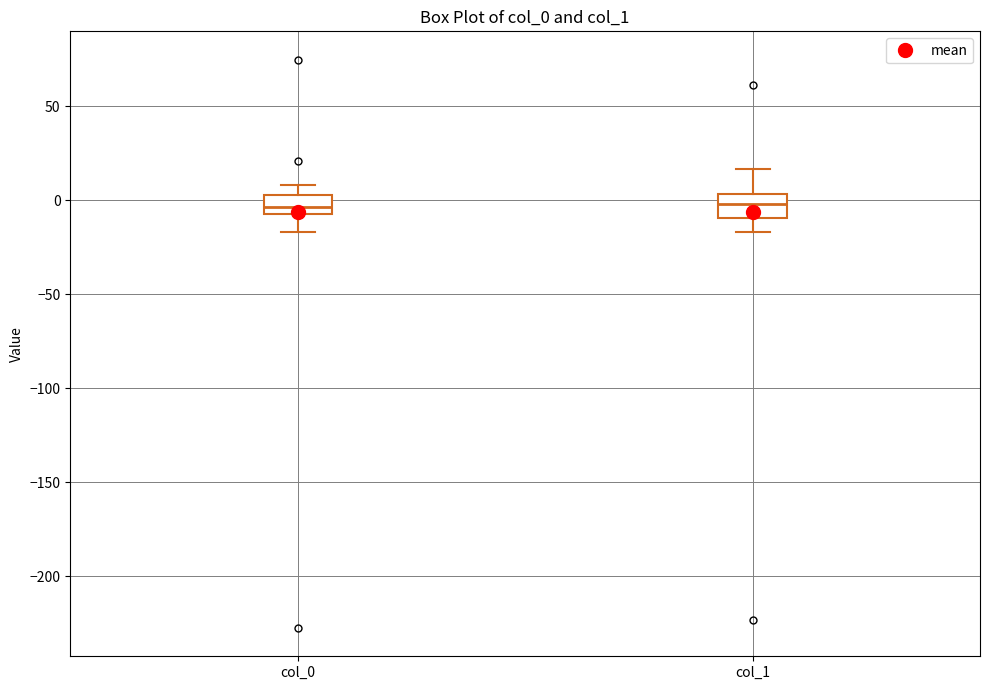

Reading left to right, read every box against the y-axis: the position of its median line, the range the box covers, and the ends of its whiskers. The values are not printed on the chart, so give them approximately, as read against the axis.

col_0: median -5 (just above the box's lower edge), box -5 to 5, whiskers -15 to 10
col_1: median 0, box -10 to 5, whiskers -15 to 15